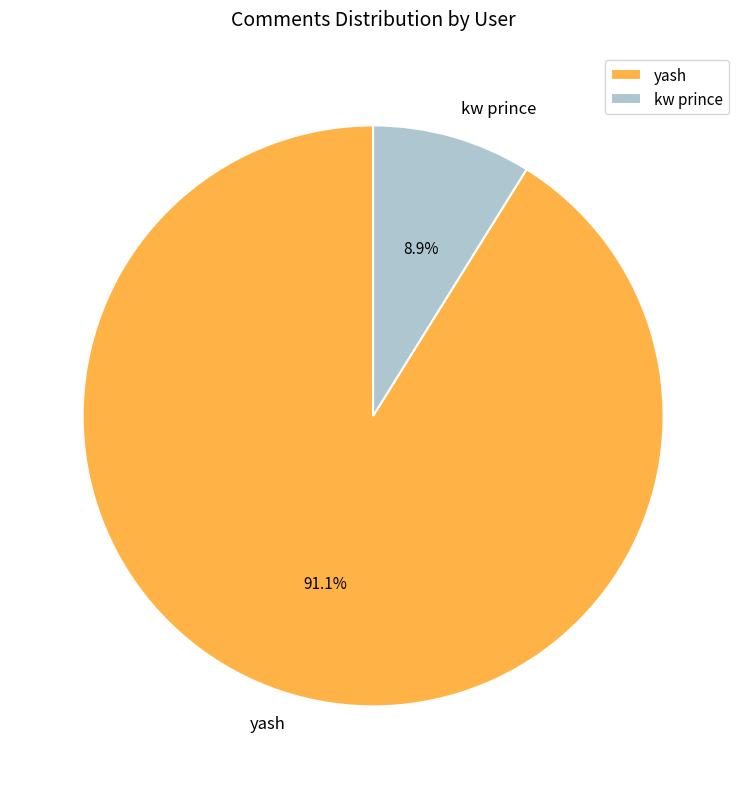

What is the ratio of the value at kw prince to the value at yash?

0.1